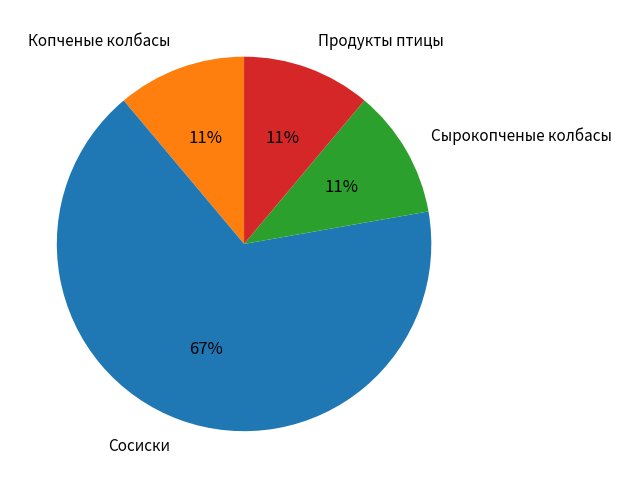

Which category has the biggest portion of the pie?

Сосиски